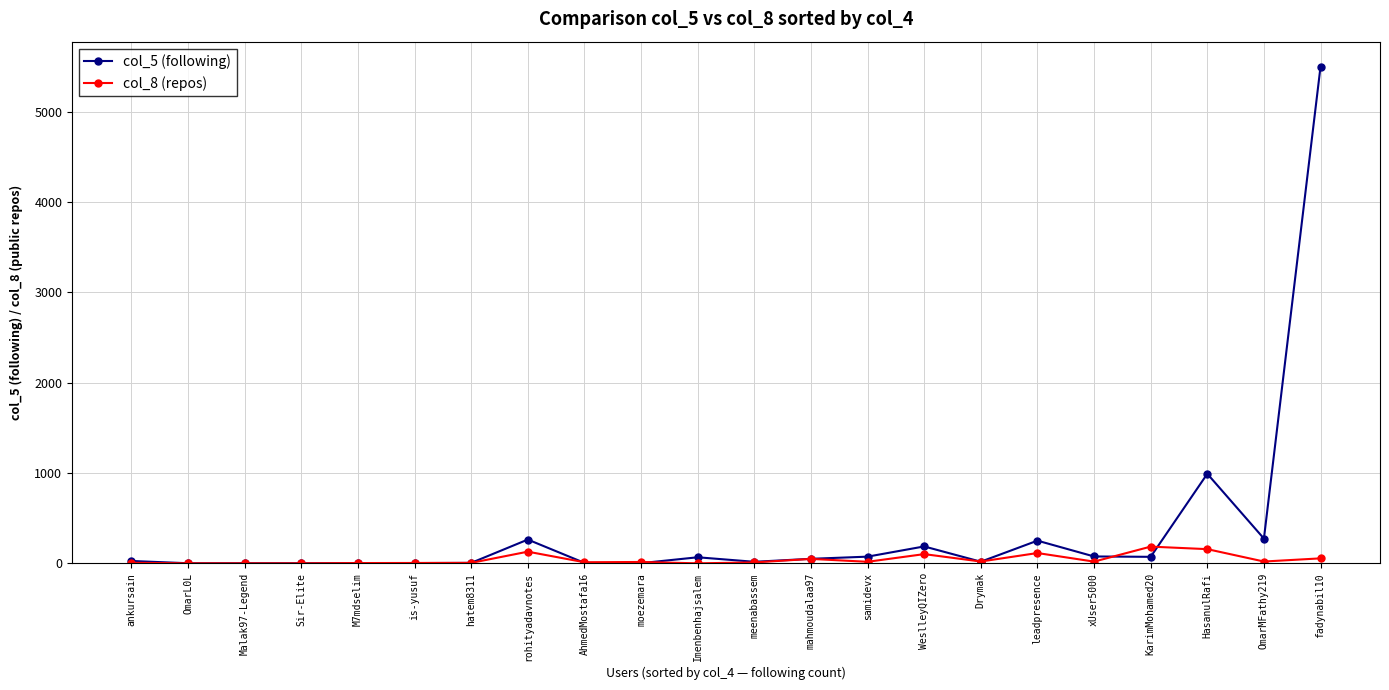

True or false: col_5 (following) has a value of 5 at hatem8311.

True